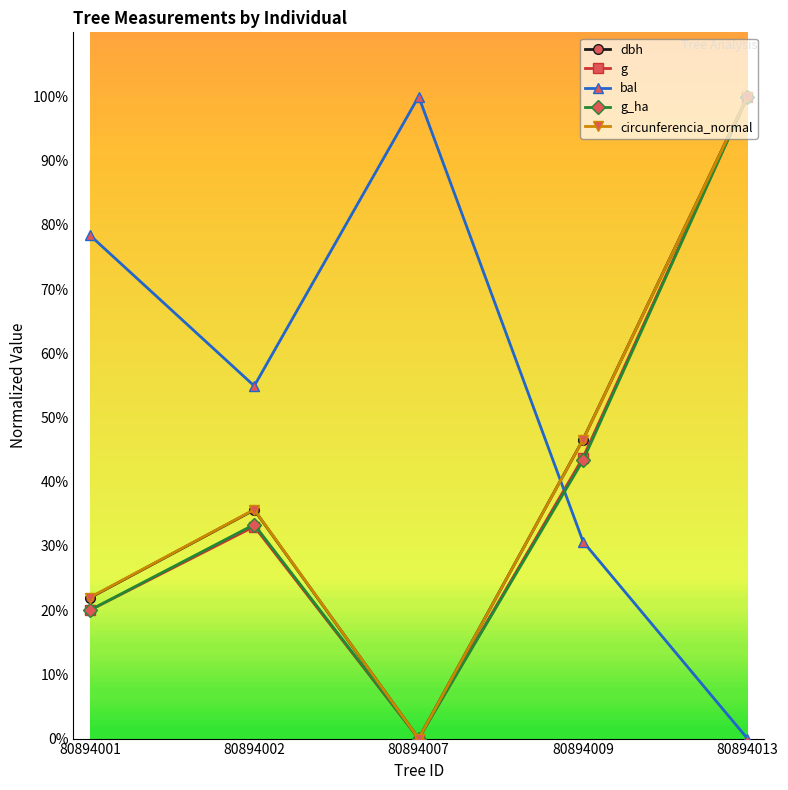

What is the highest value of the bal series?

100.0